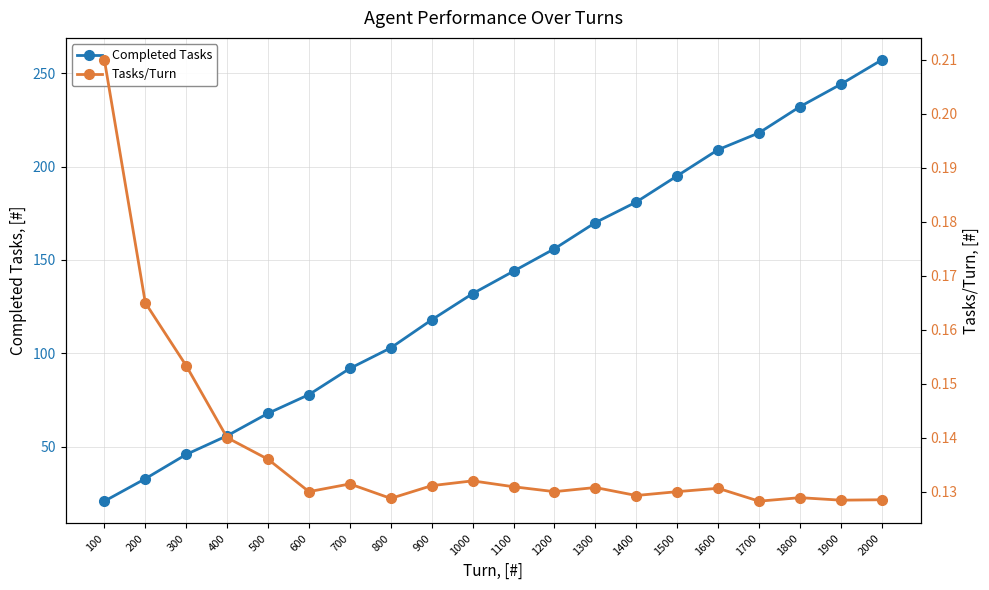

True or false: Completed Tasks and Tasks/Turn cross at least once.

False